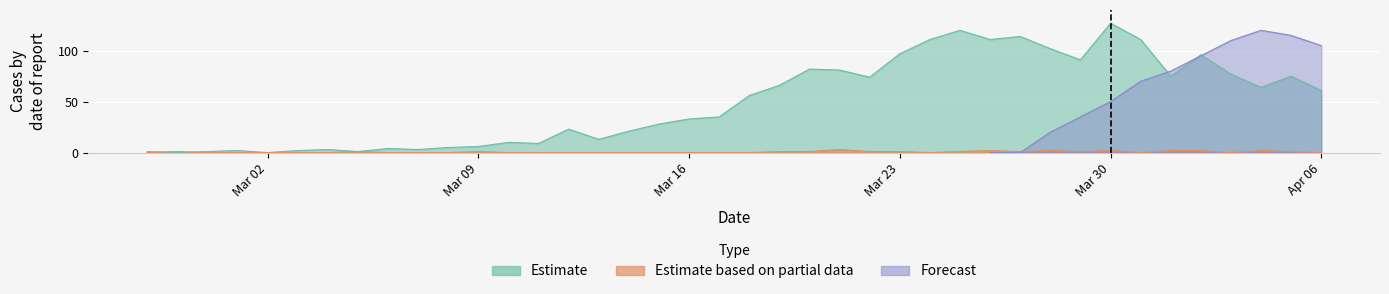

How many intersections are there between Estimate and Estimate based on partial data?

2